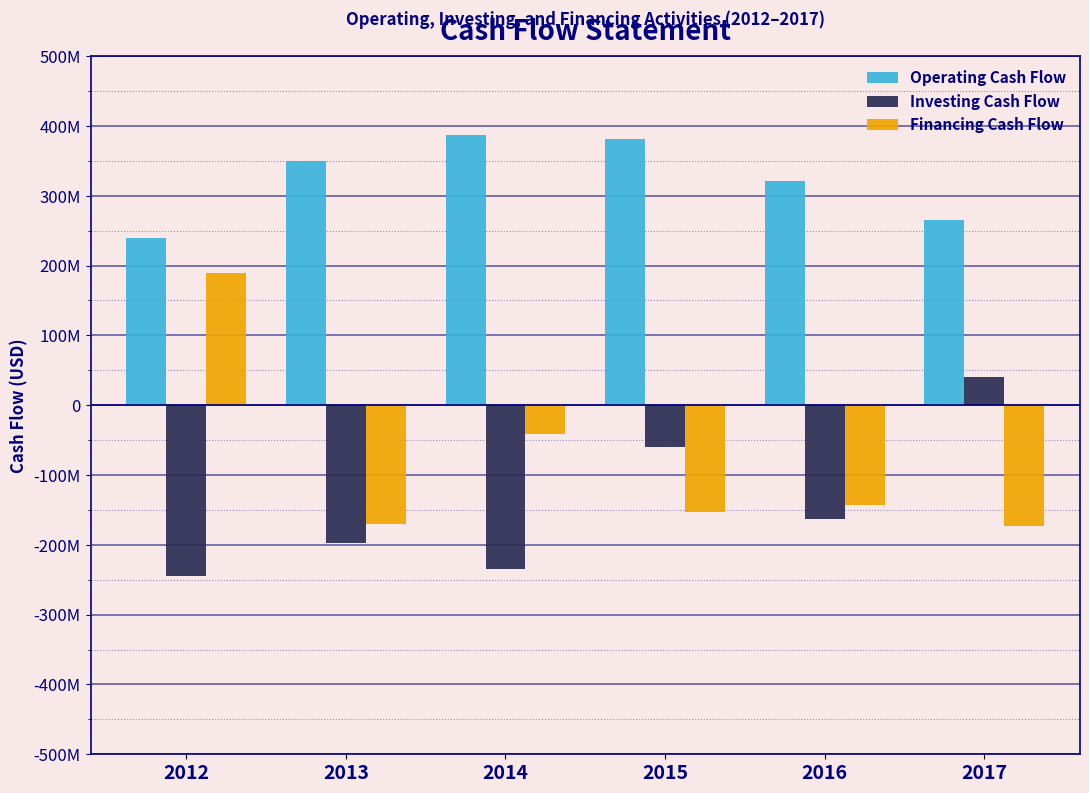

What are all the series names shown in the legend?

Operating Cash Flow, Investing Cash Flow, Financing Cash Flow